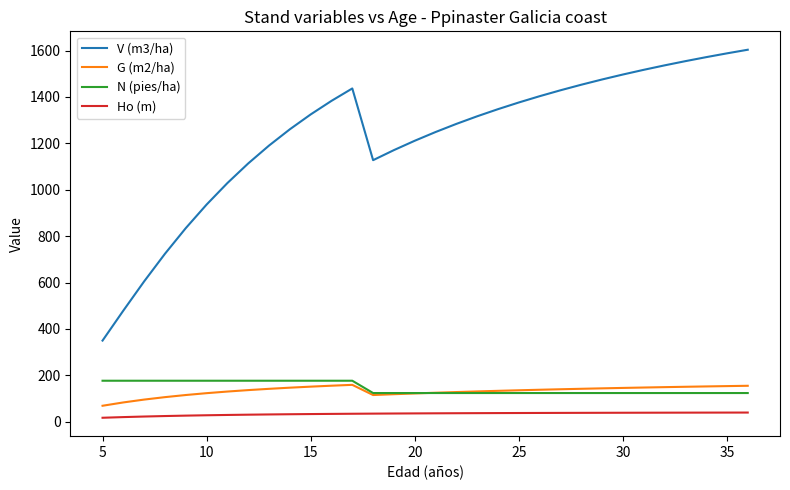

Which series has the widest spread of values?

V (m3/ha)